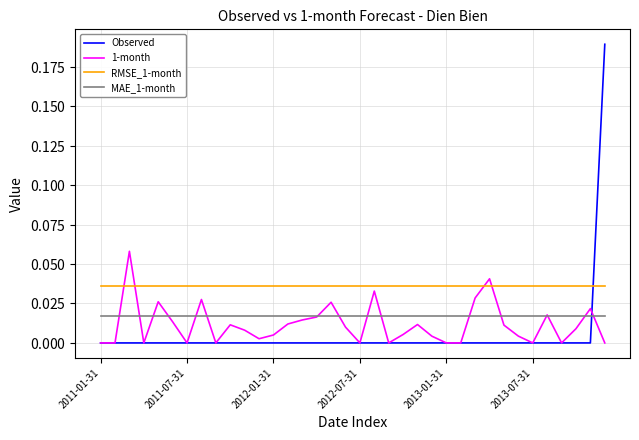

Is this an area chart (filled region under the line)?

No